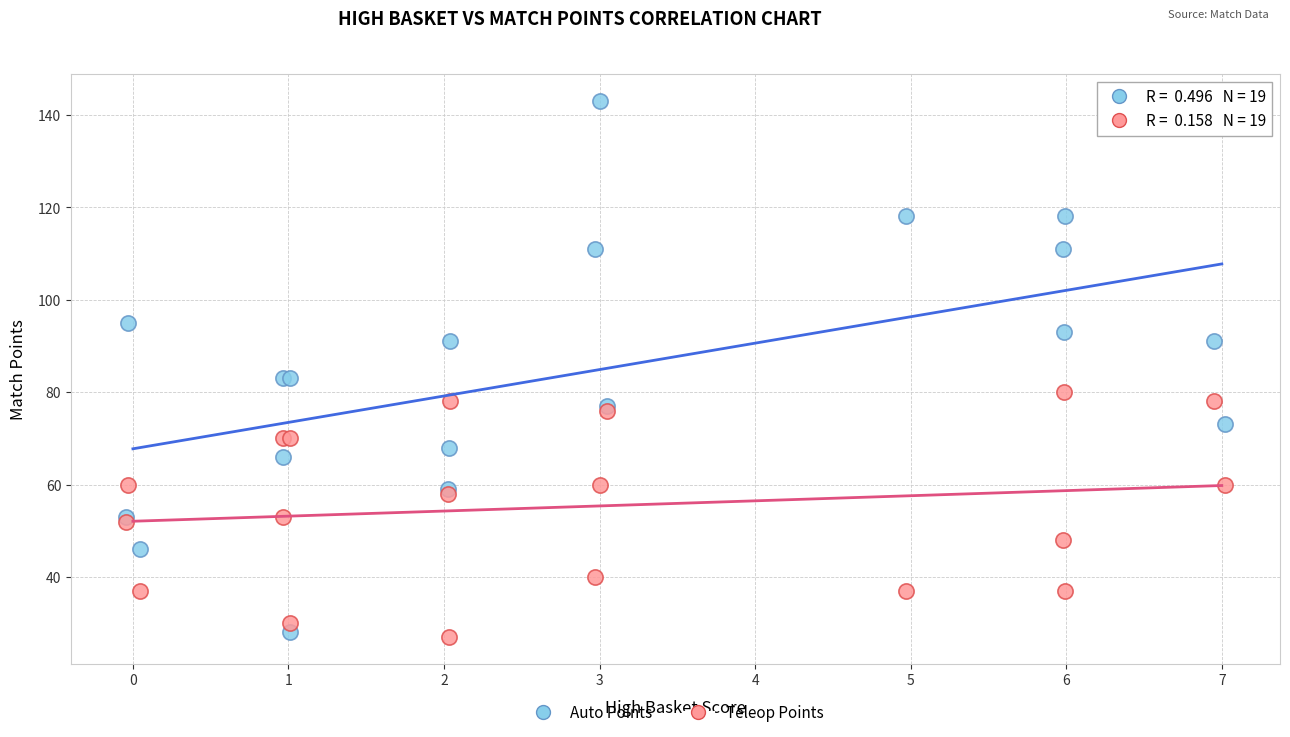

Which series reaches the maximum Y coordinate?

Auto Points